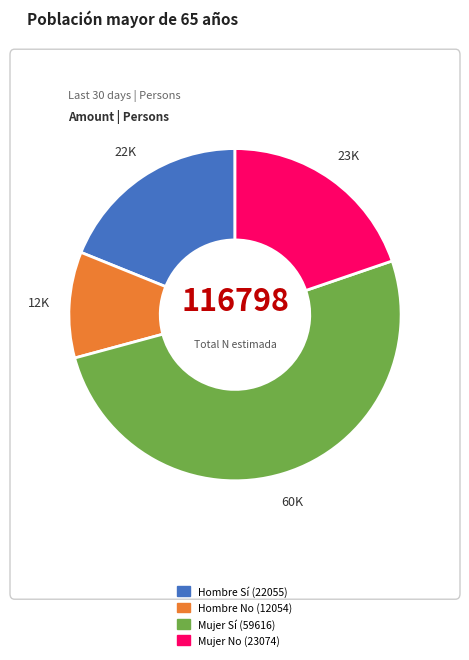

True or false: Mujer Sí (59616) accounts for 51% of the total.

True